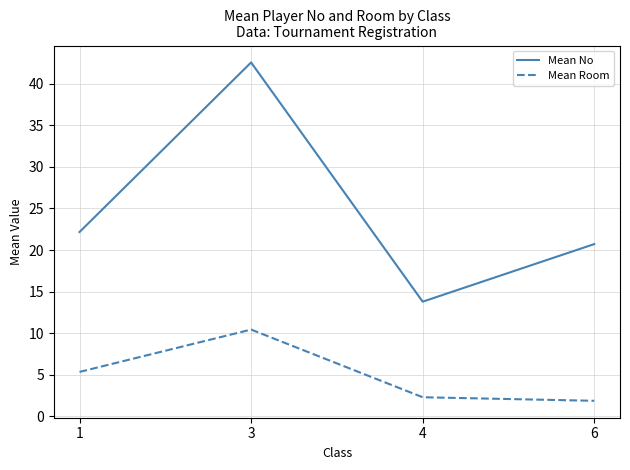

Reading left to right, what are all the values shown in this chart?

Mean No: 1=22.2	3=42.6	4=13.8	6=20.7
Mean Room: 1=5.3	3=10.4	4=2.3	6=1.9